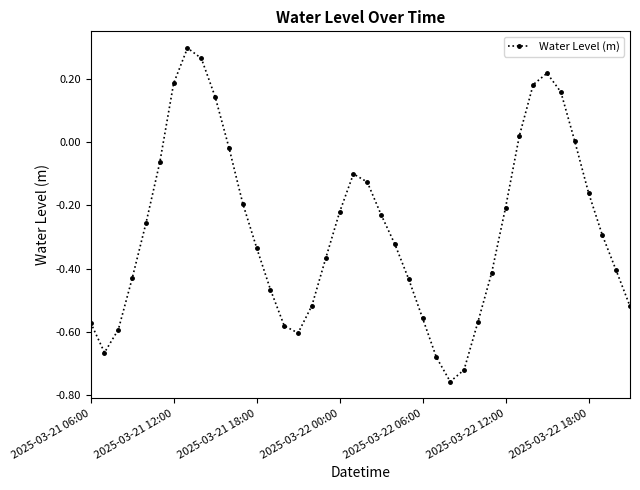

How many points are higher than both their immediate neighbors (excluding endpoints)?

3